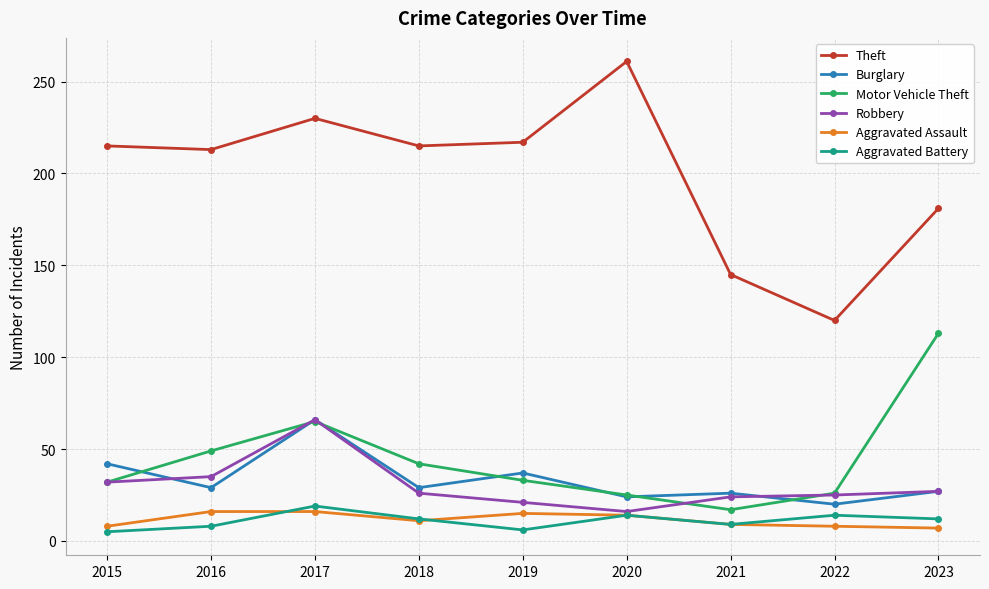

Where is the first local minimum for Motor Vehicle Theft?

2021